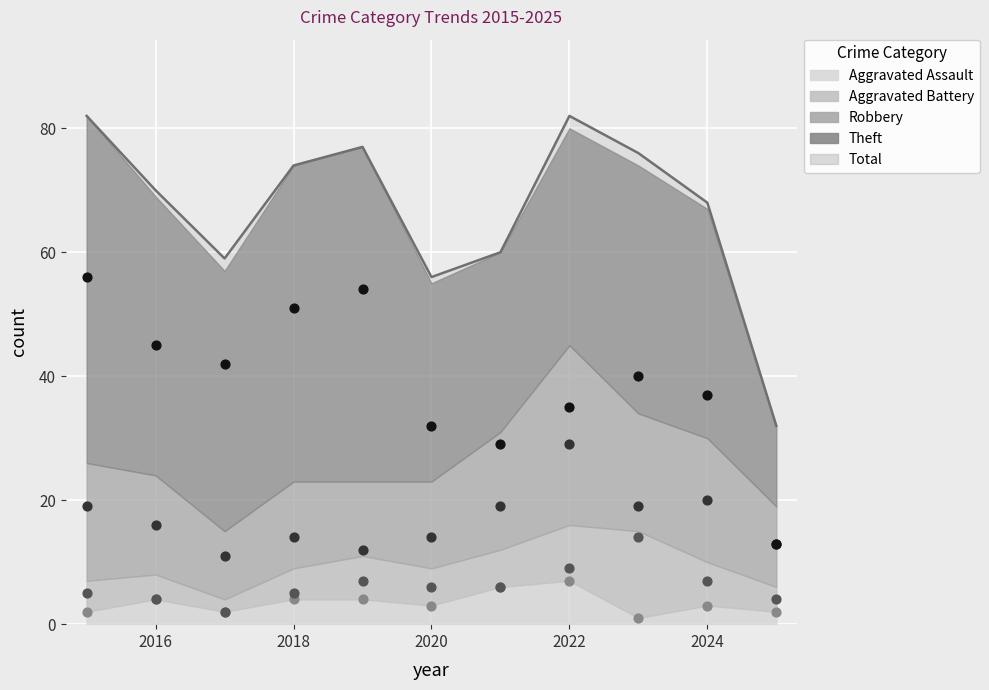

What are all the series names shown in the legend?

Robbery, Theft, Aggravated Assault, Aggravated Battery, Total